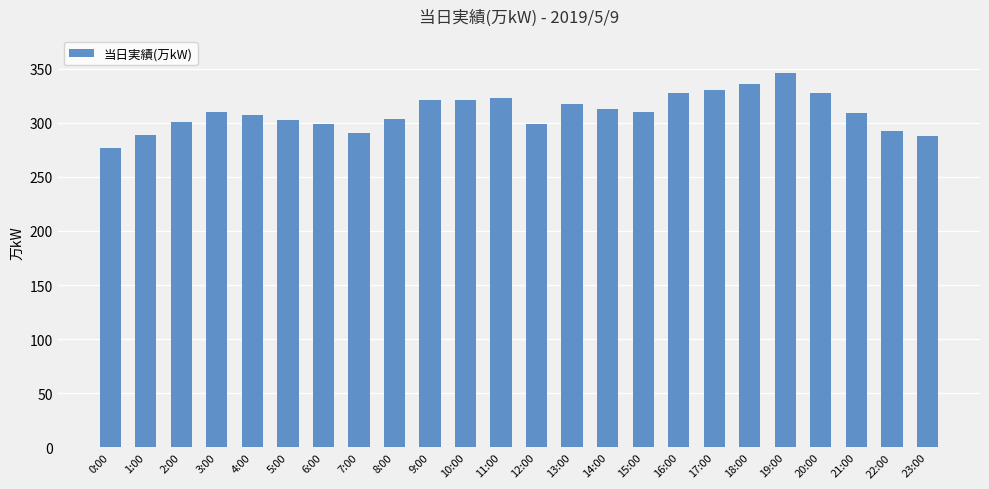

How many values are below 310?

12